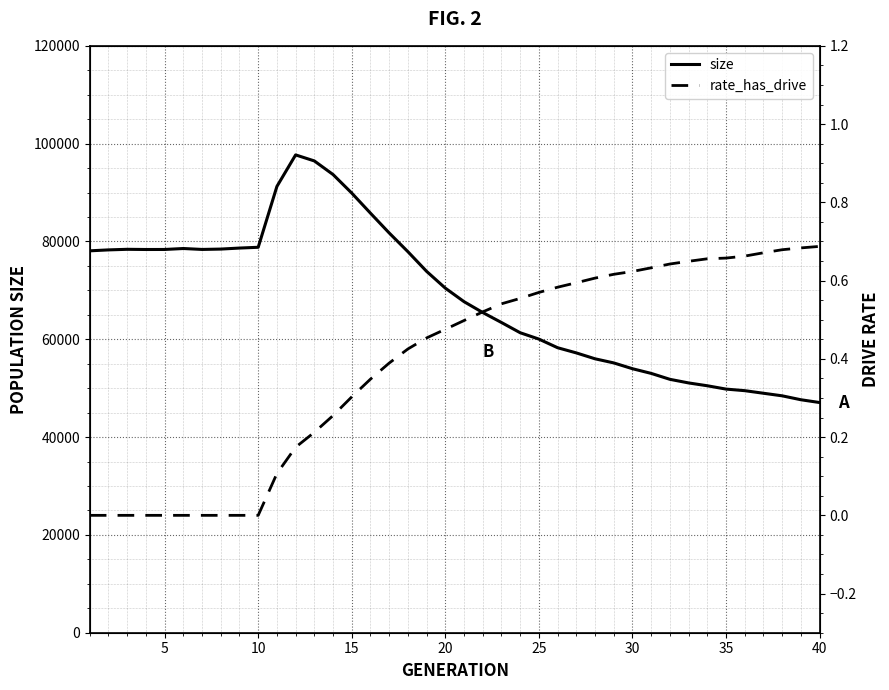

Does the chart display data point markers on the line(s)?

No